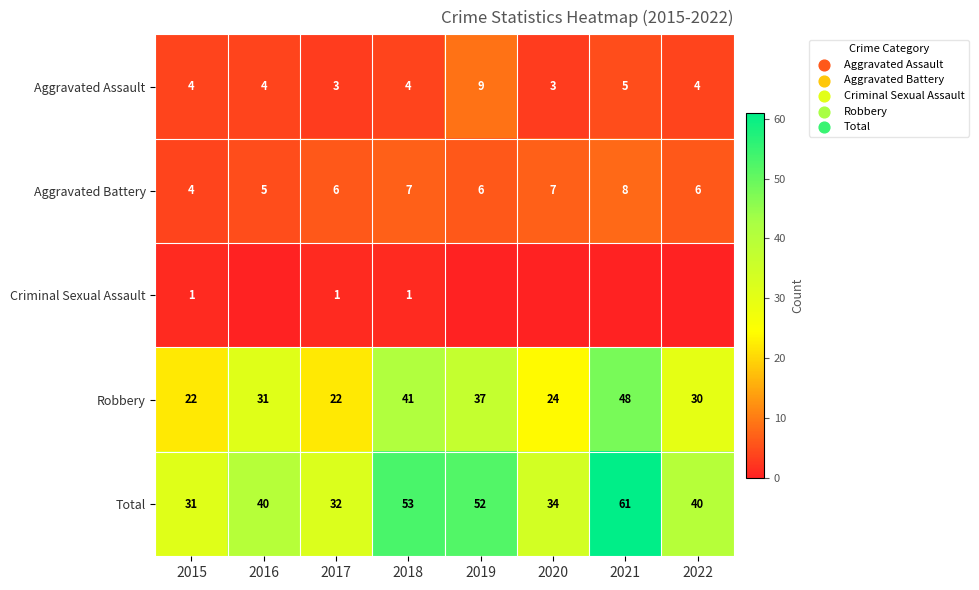

Count the Aggravated Assault values in the range 4 to 5.

5